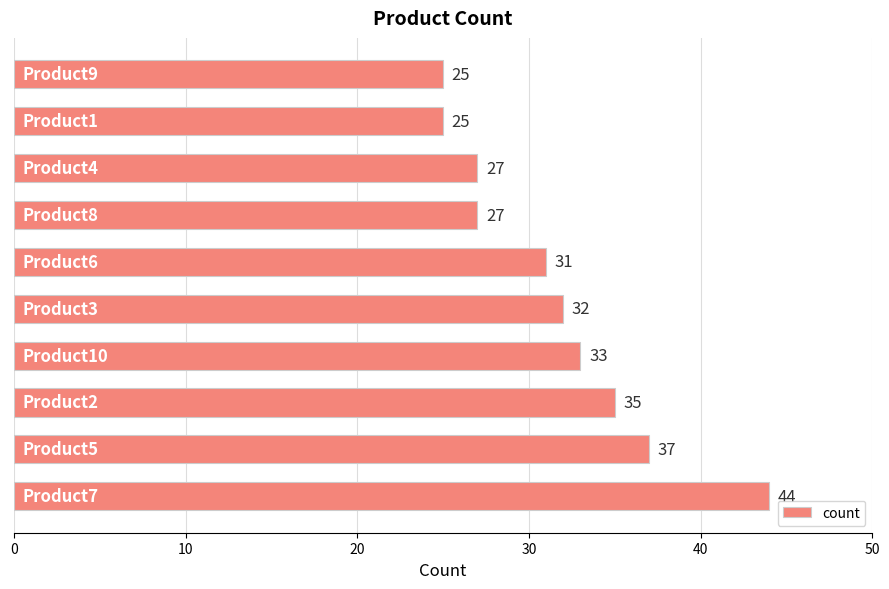

What is the maximum value shown in the chart?

44